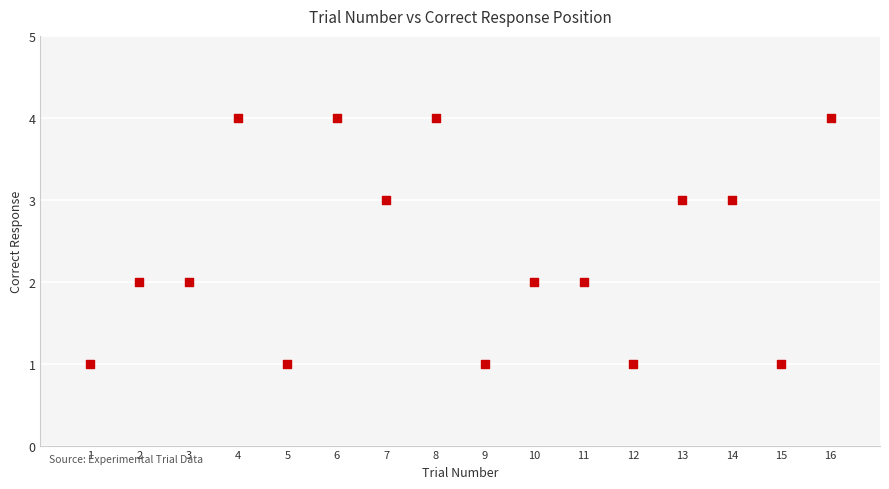

What is the range of Y values (max minus min)?

3